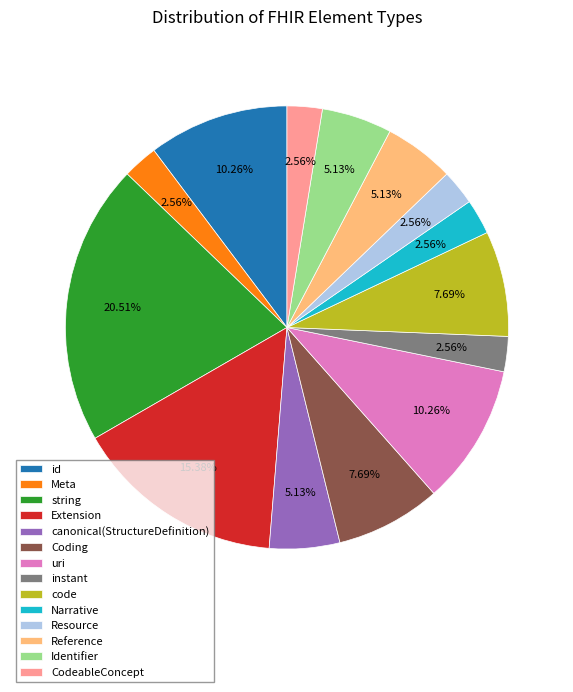

Combined, do instant and uri account for over 50%?

No